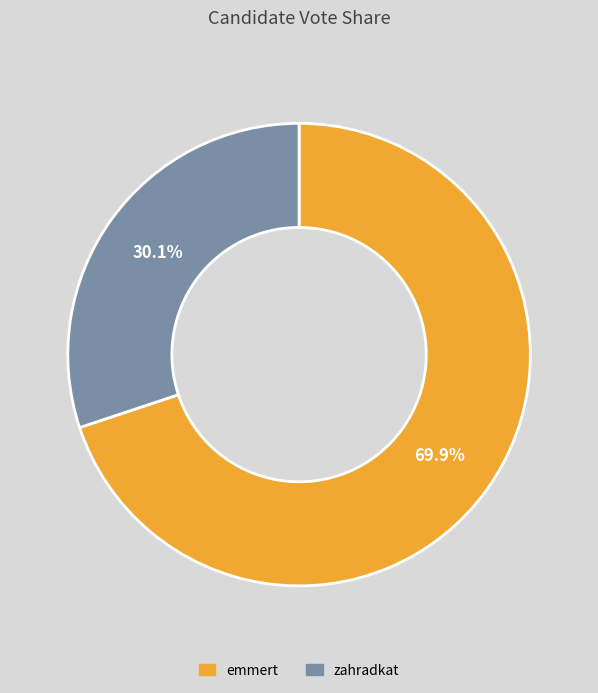

The emmert slice represents 84% of the pie. True or false?

False